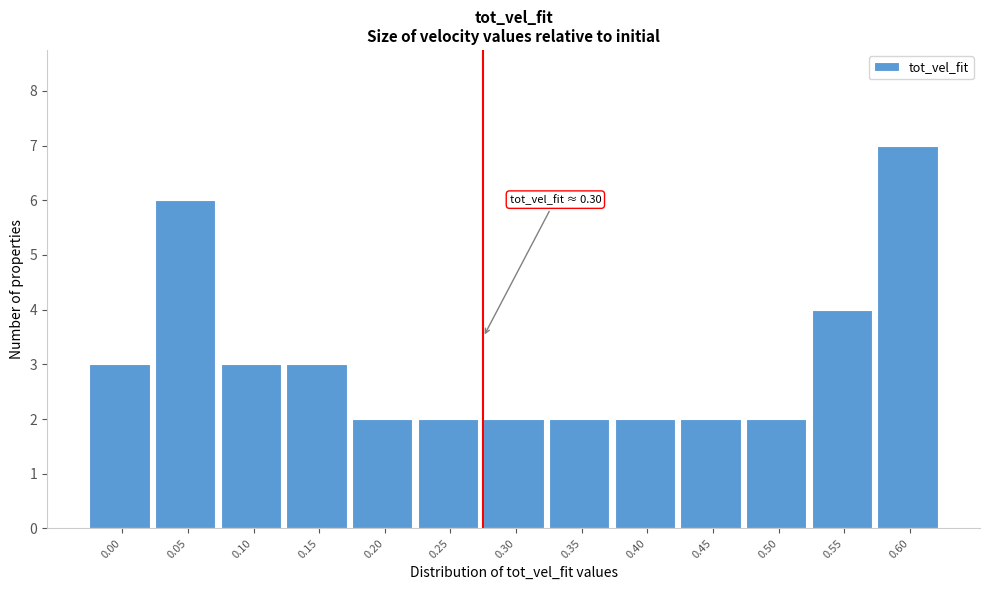

Reading left to right, what are all the values shown in this chart?

0.00=3	0.05=6	0.10=3	0.15=3	0.20=2	0.25=2	0.30=2	0.35=2	0.40=2	0.45=2	0.50=2	0.55=4	0.60=7